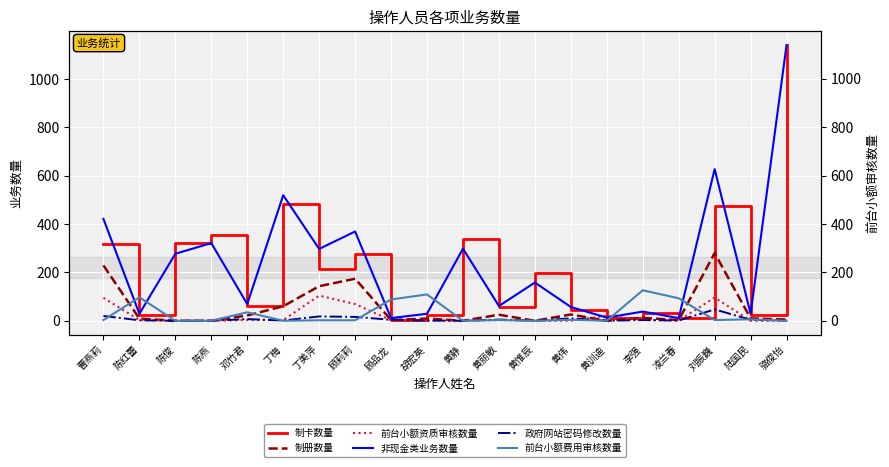

What position from the right is 黄伟?

7